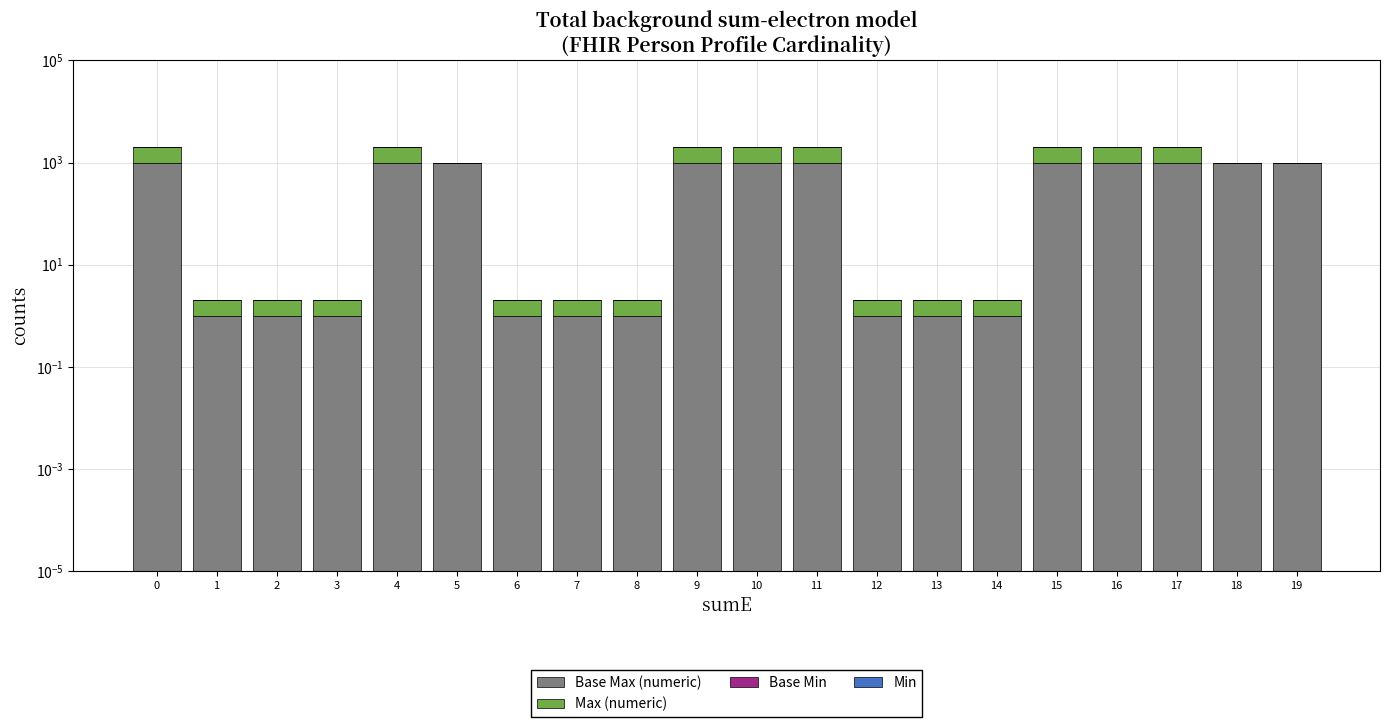

The Max (numeric) series shows 1.7 at 12. True or false?

False